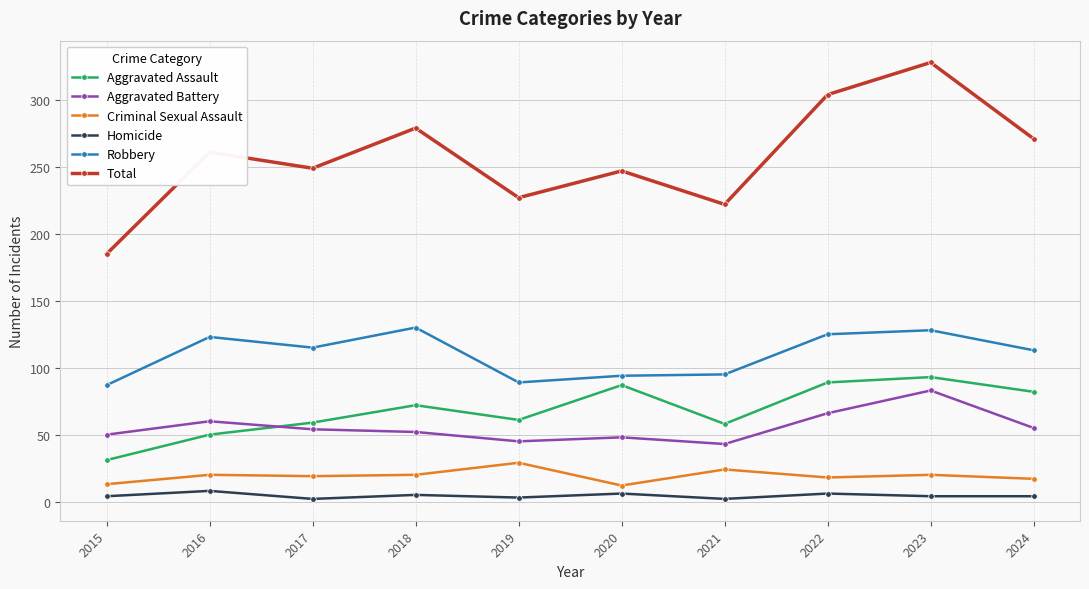

Rank the series at 2020 from lowest to highest value.

Homicide, Criminal Sexual Assault, Aggravated Battery, Aggravated Assault, Robbery, Total